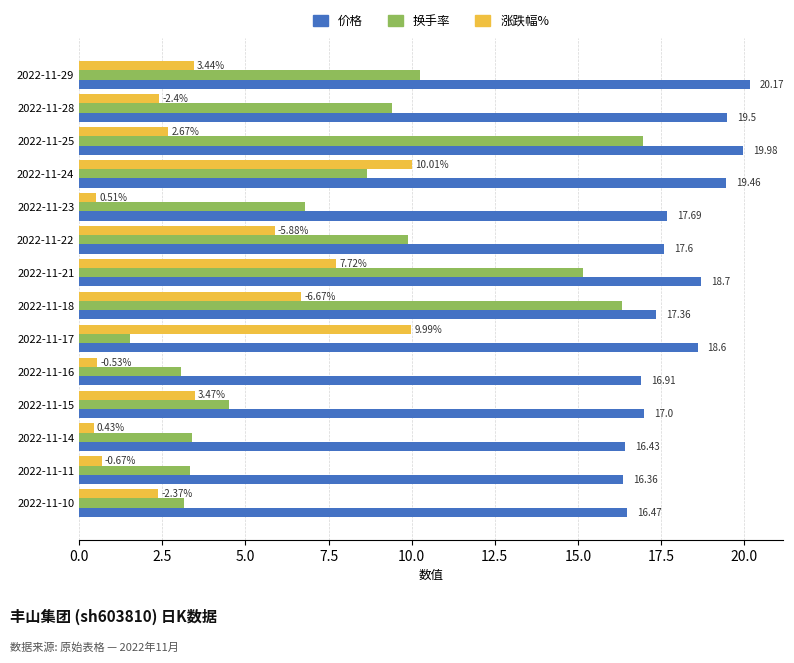

What is the total value across all series at 2022-11-25?

39.6